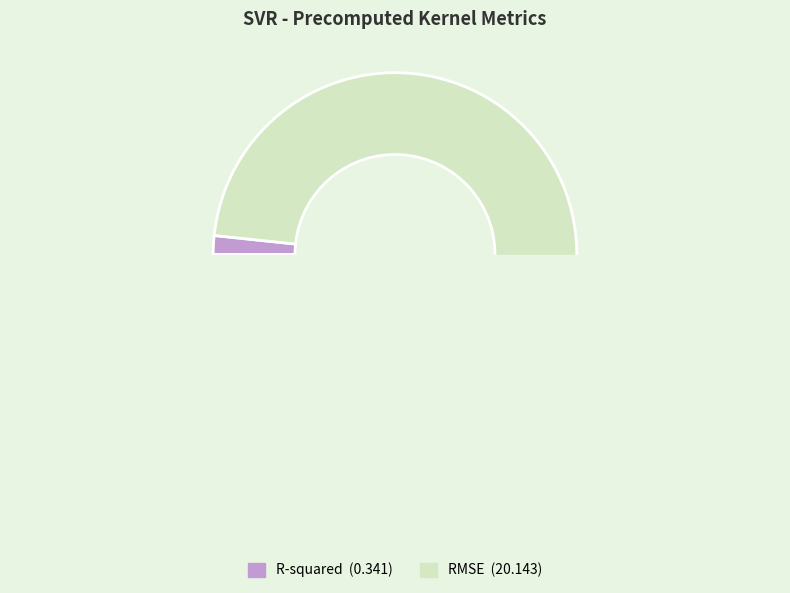

To the nearest percent, what is the difference between the RMSE and R-squared slice percentages?

97%